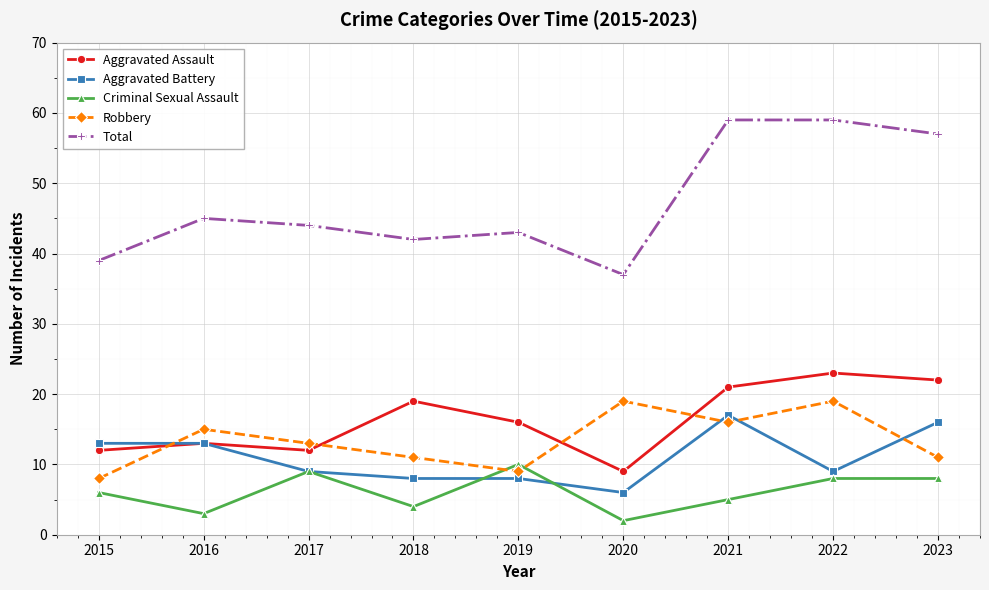

Reading right to left, list all the values displayed in this chart.

Aggravated Assault: 2023=22	2022=23	2021=21	2020=9	2019=16	2018=19	2017=12	2016=13	2015=12
Aggravated Battery: 2023=16	2022=9	2021=17	2020=6	2019=8	2018=8	2017=9	2016=13	2015=13
Criminal Sexual Assault: 2023=8	2022=8	2021=5	2020=2	2019=10	2018=4	2017=9	2016=3	2015=6
Robbery: 2023=11	2022=19	2021=16	2020=19	2019=9	2018=11	2017=13	2016=15	2015=8
Total: 2023=57	2022=59	2021=59	2020=37	2019=43	2018=42	2017=44	2016=45	2015=39